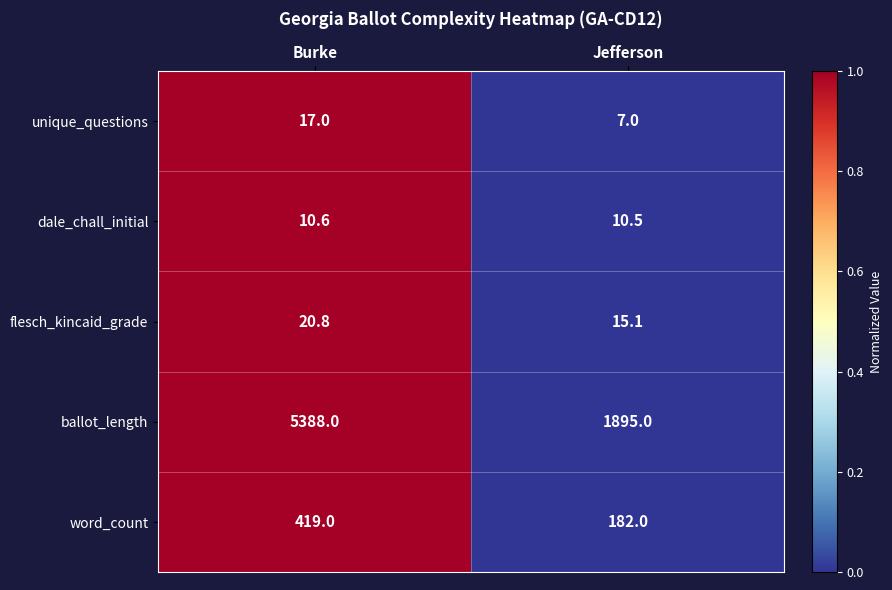

Rank the series at Jefferson from lowest to highest value.

unique_questions, dale_chall_initial, flesch_kincaid_grade, word_count, ballot_length